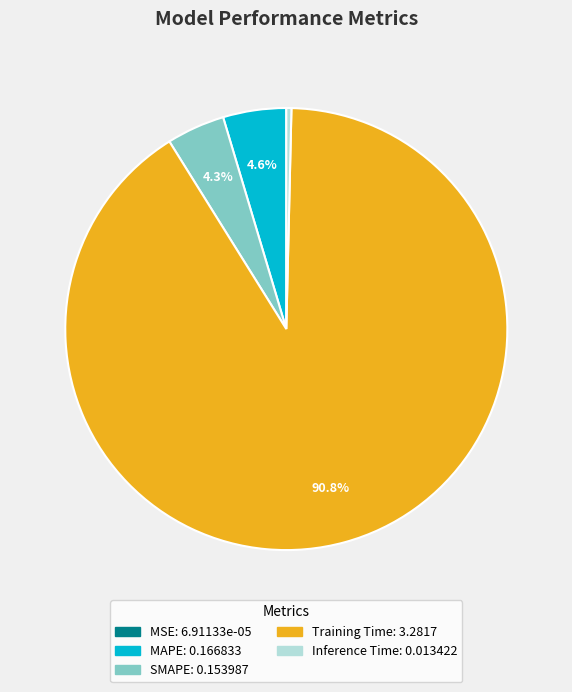

To the nearest percent, what is the average slice percentage?

20%